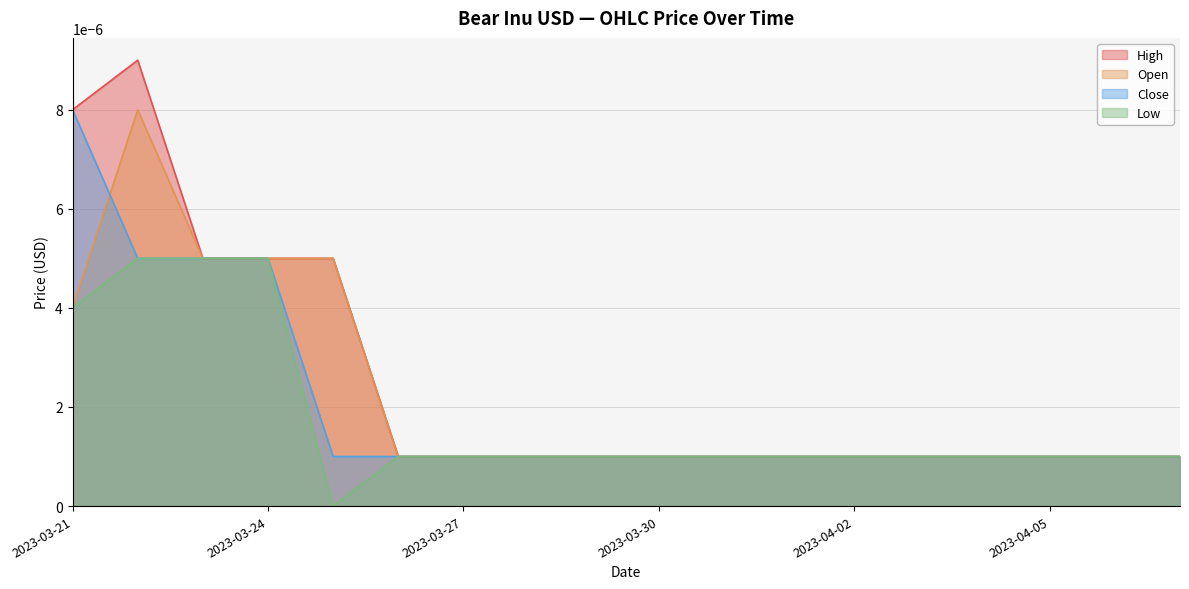

Does the chart have visible grid lines?

Yes